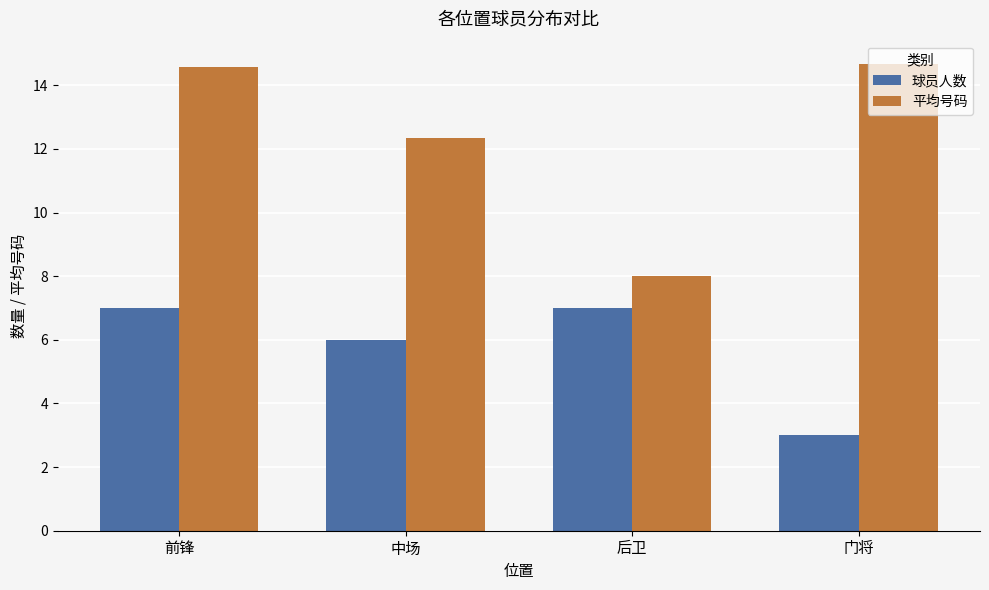

At how many categories does at least one series exceed 14?

2